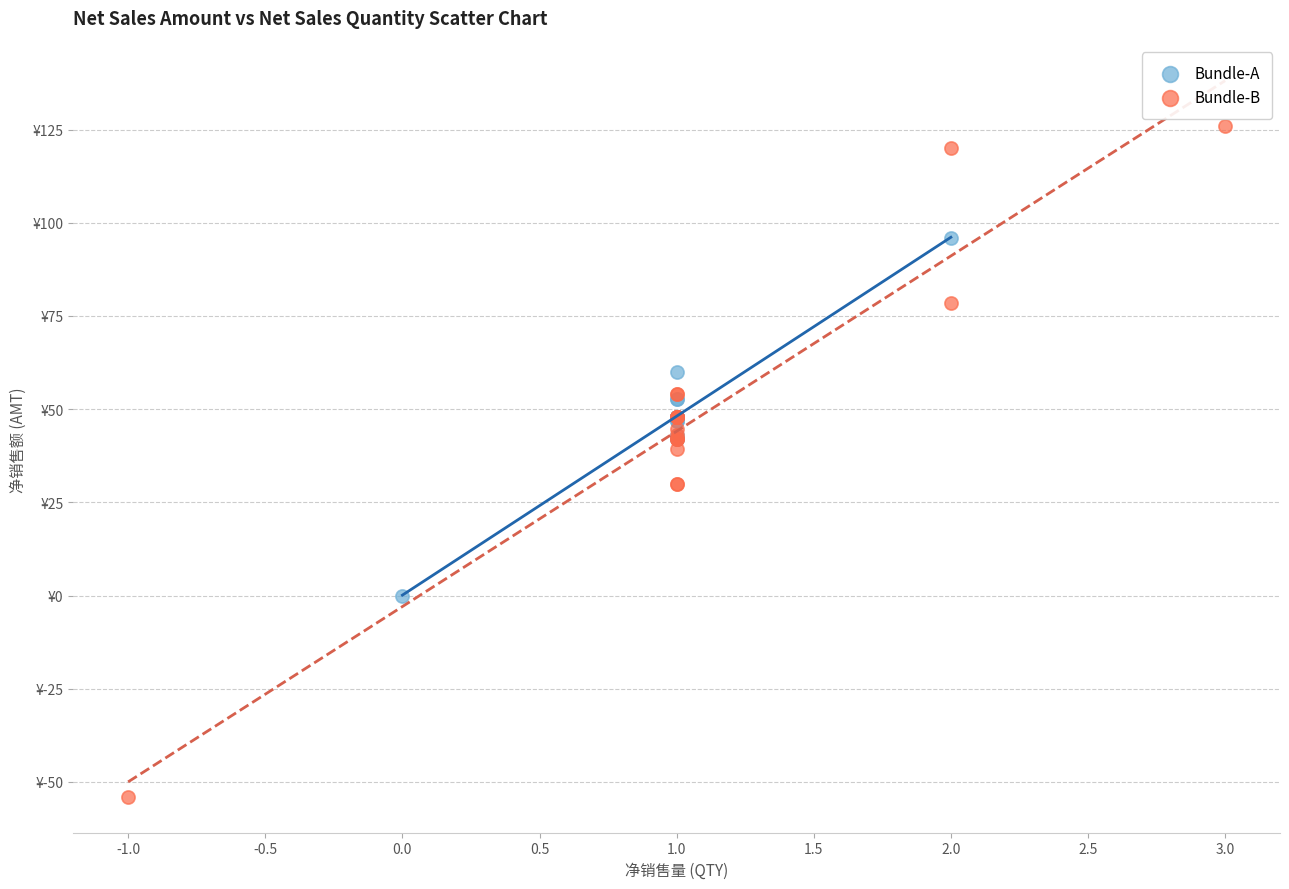

What are all the series names shown in the legend?

Bundle-A, Bundle-B